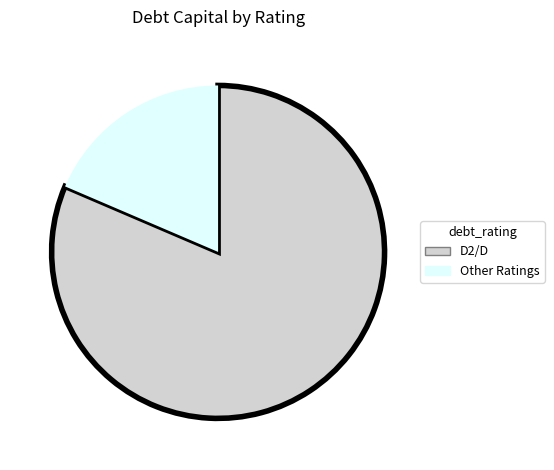

Count the number of slices in the pie.

2